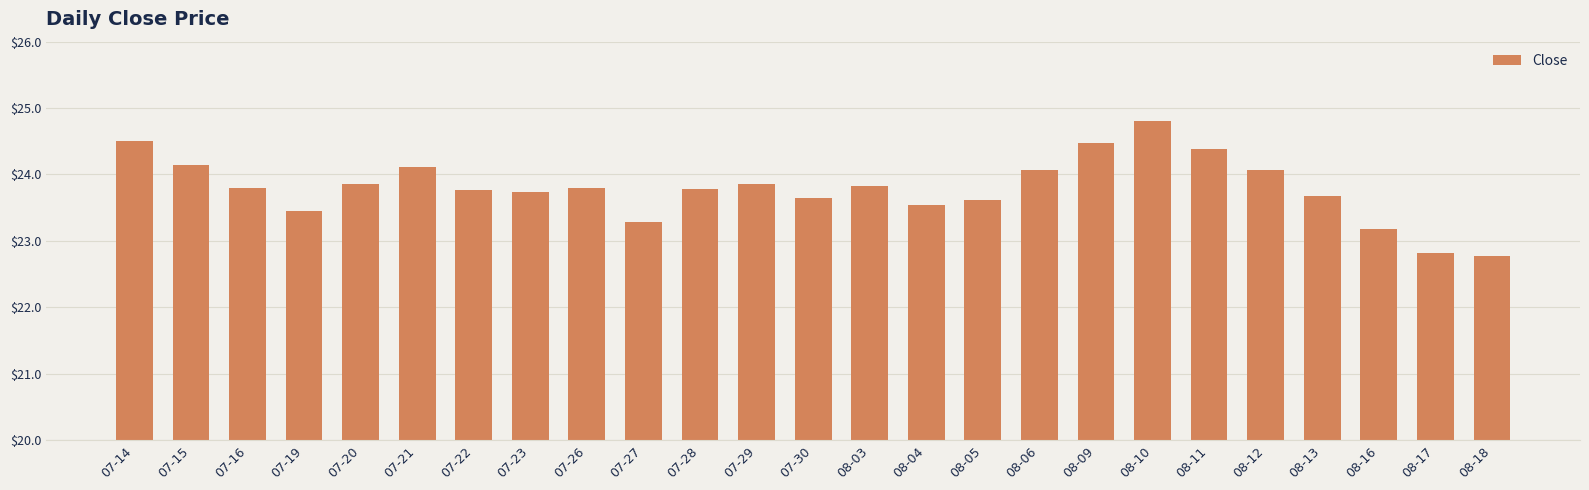

Where does the data first go above 23?

07-14